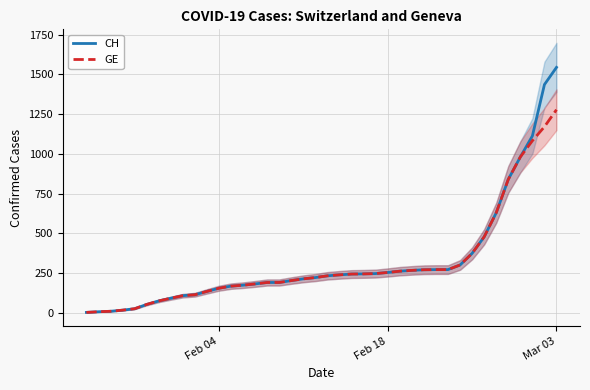

Which category has the highest value in the GE series?

Mar 03